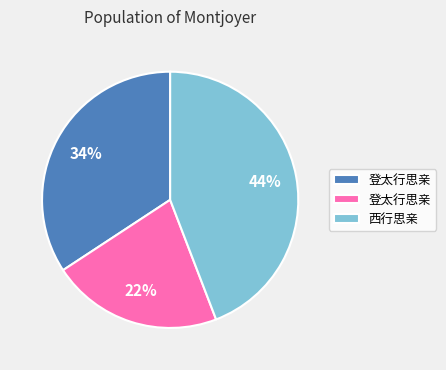

Is there a majority slice in this chart?

No